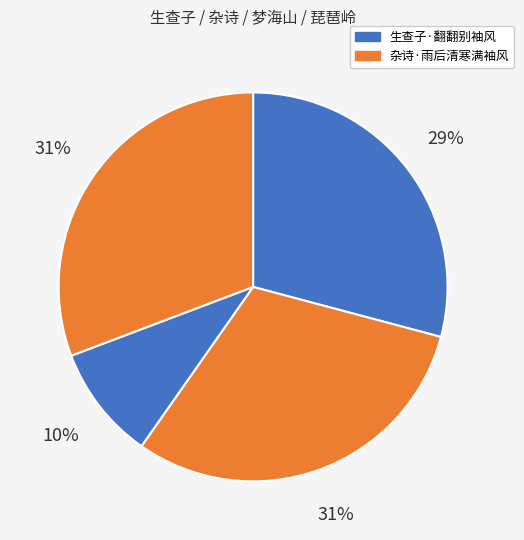

How many segments does this pie chart have?

4